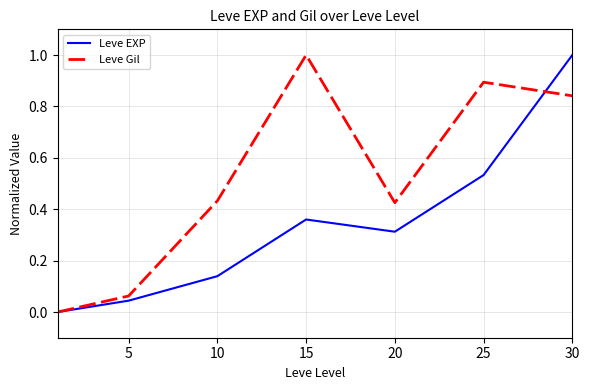

Which series has the largest total across all categories?

Leve Gil